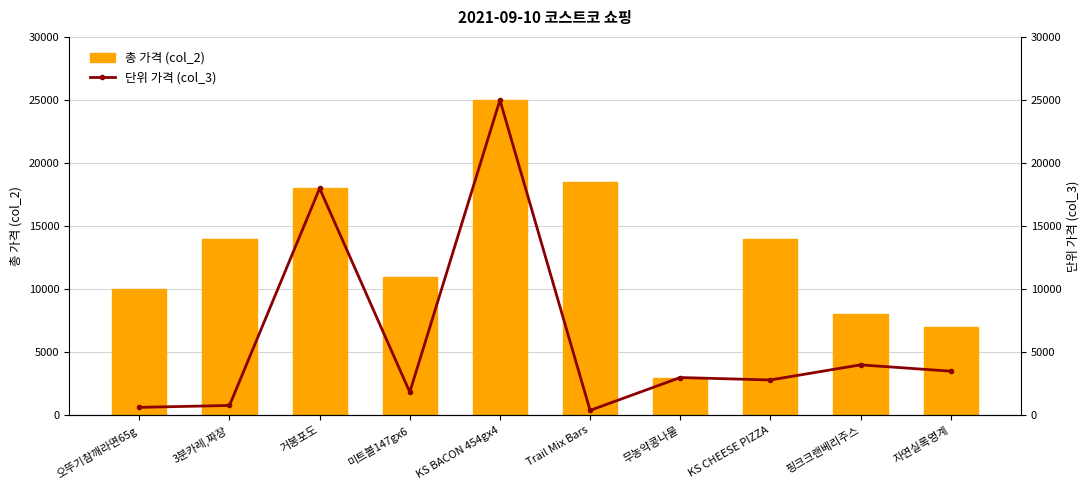

Which category has the highest value in the 총 가격 (col_2) series?

KS BACON 454gx4